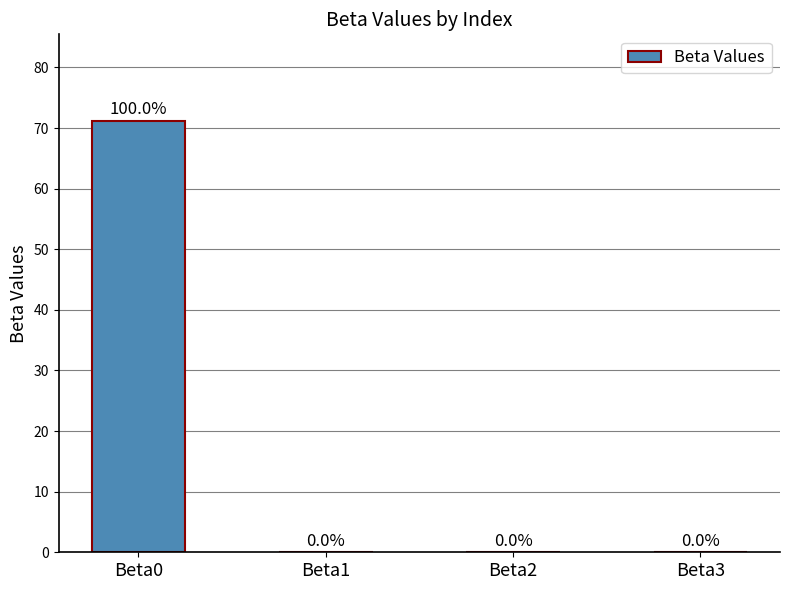

What is the change in value from Beta0 to Beta2?

-71.2